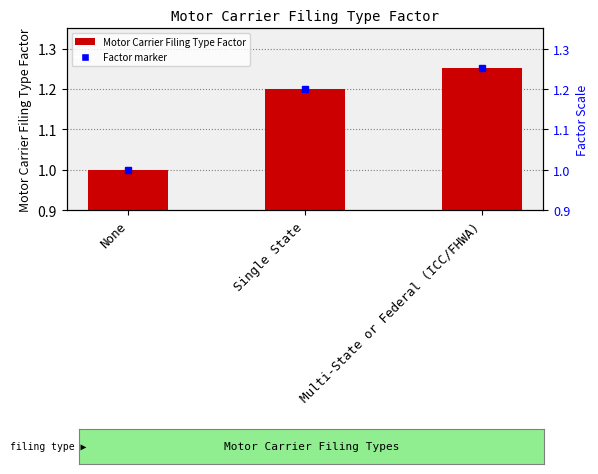

At which label is the value closest to 1?

None